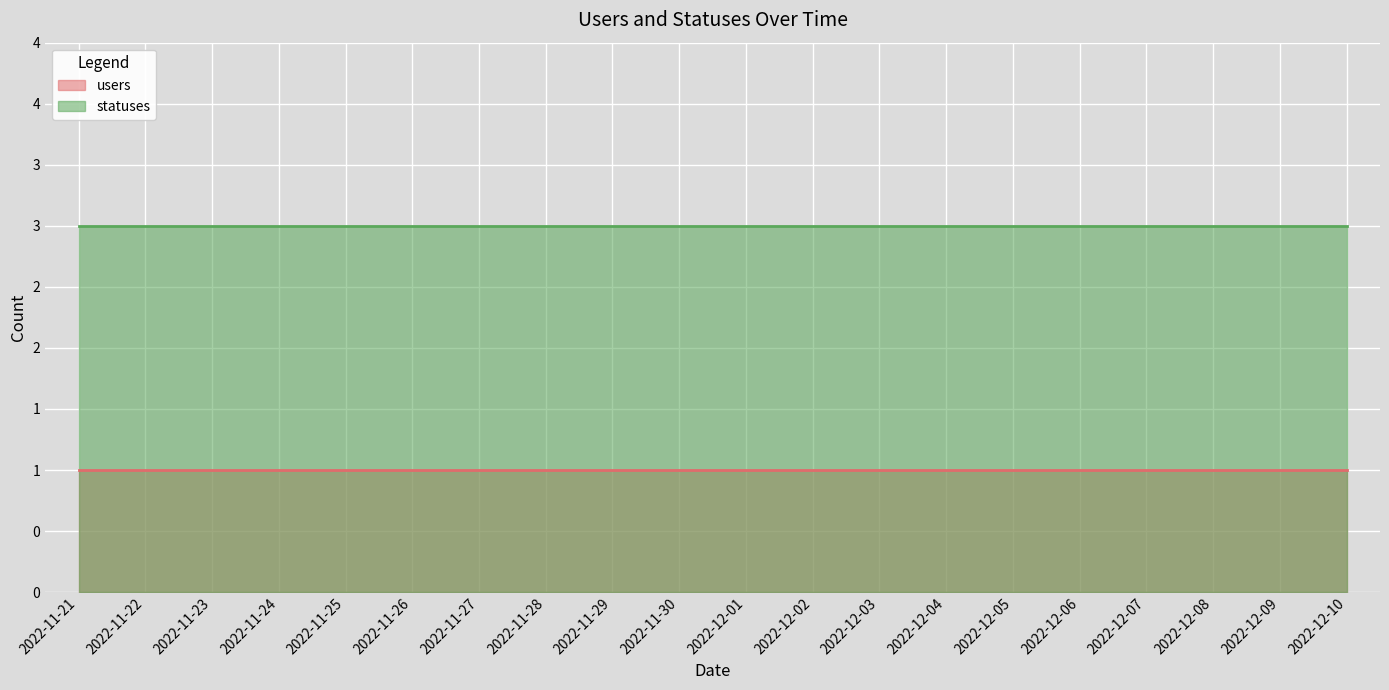

True or false: statuses has a value of 3 at 2022-11-22.

True